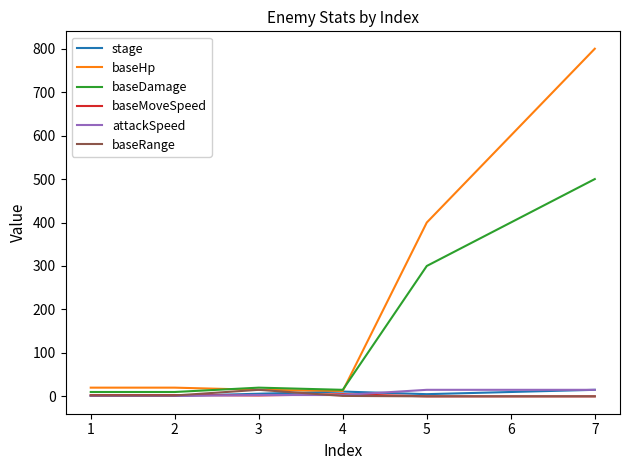

How many series are shown in this chart?

6